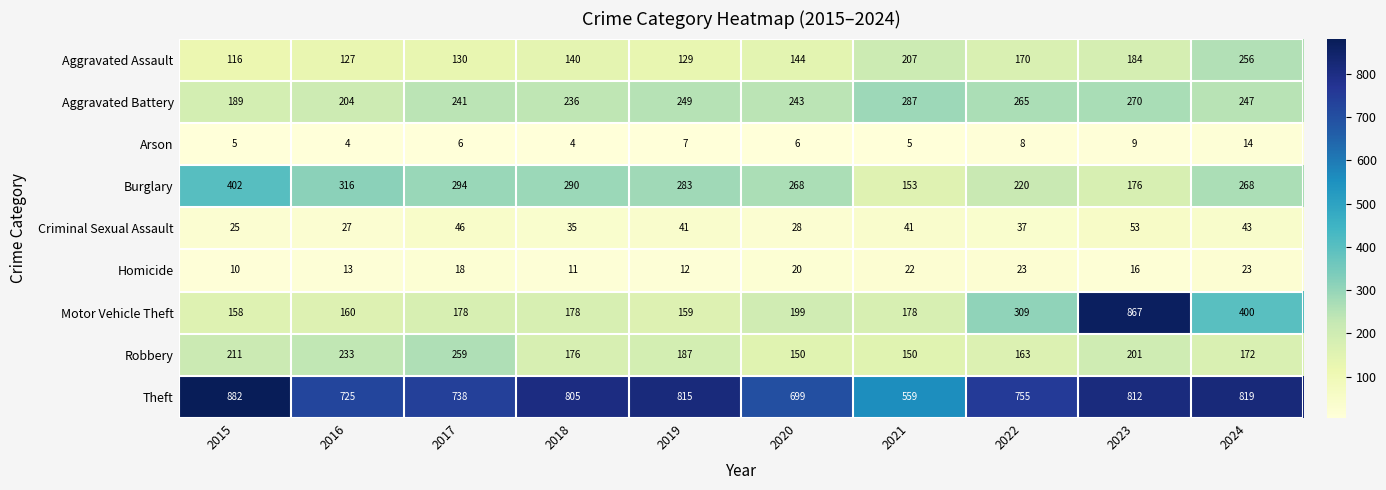

Which series has the largest total across all categories?

Theft